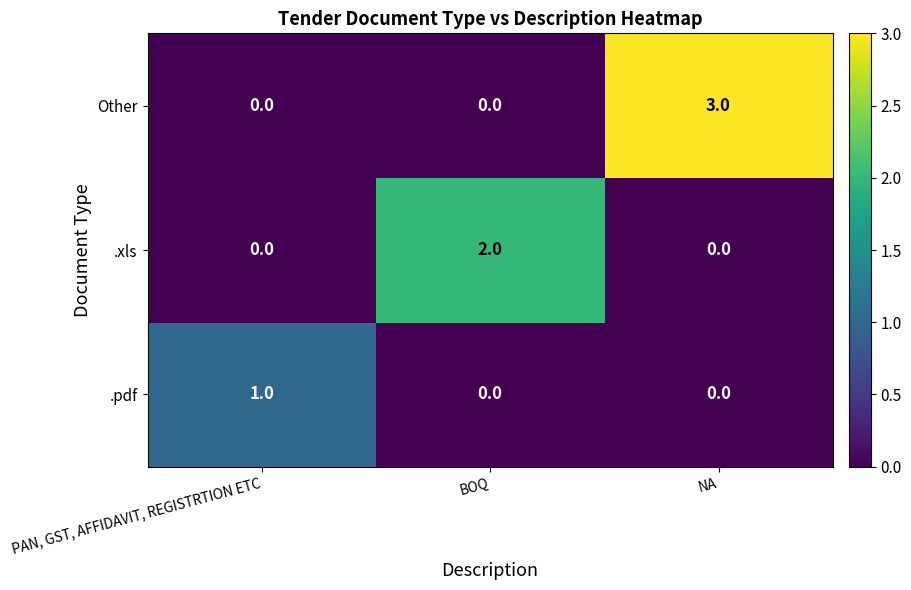

How many Other values are between 0 and 3?

3